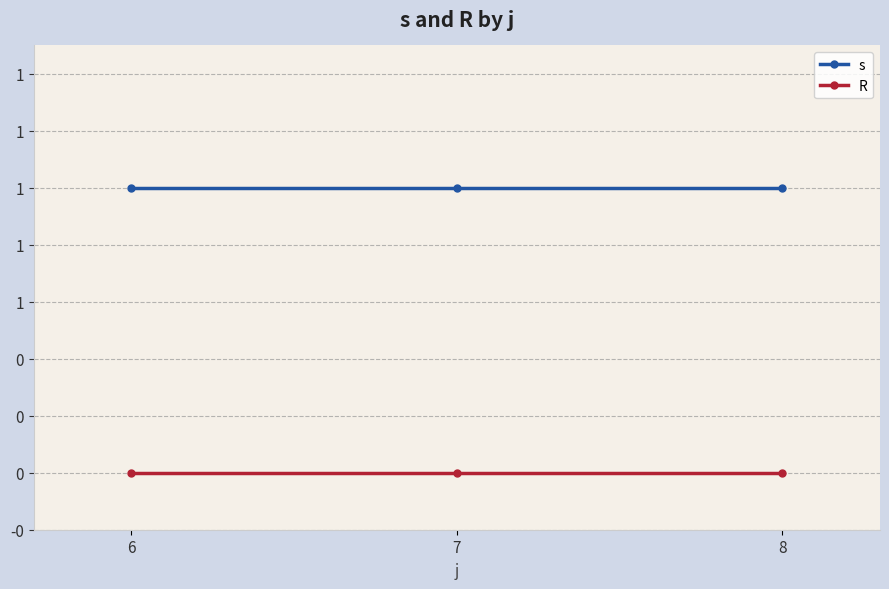

Which category has the lowest value in the s series?

6